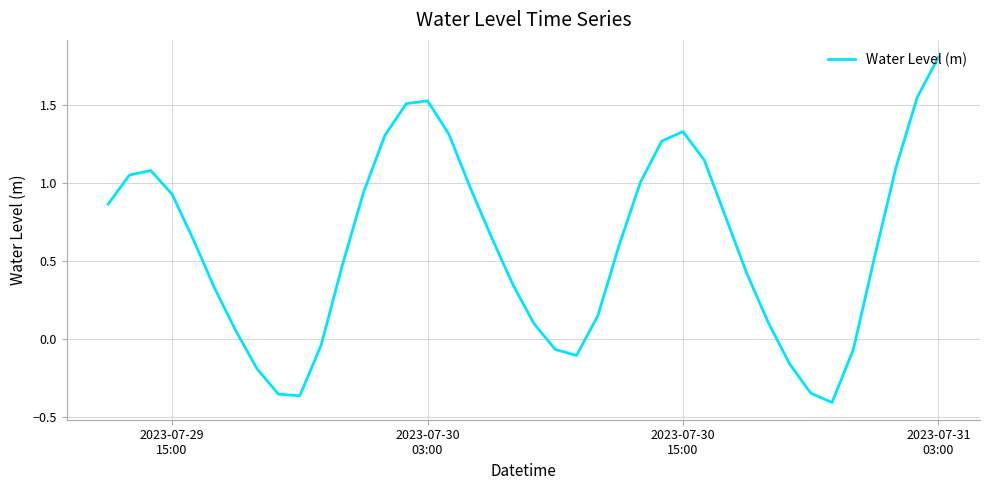

What is the difference between the maximum and minimum values?

2.2